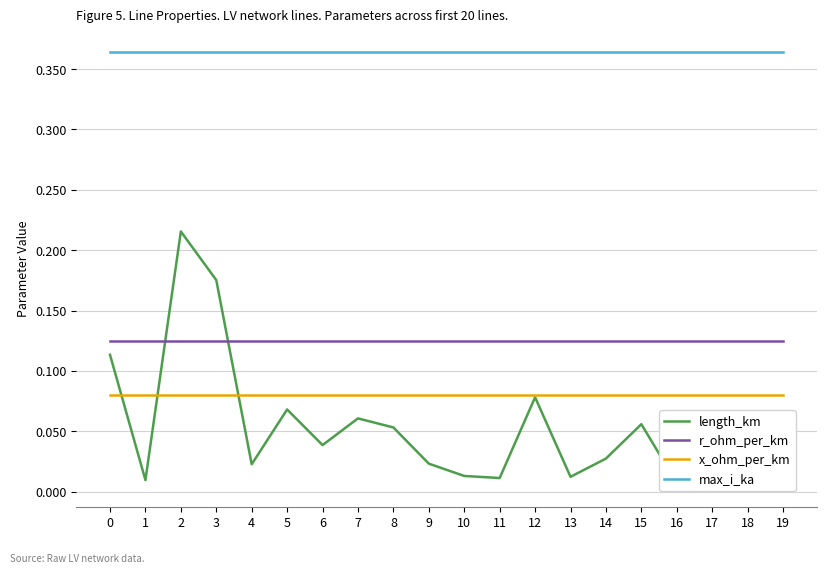

Between 11 and 16, which series saw the biggest shift?

length_km